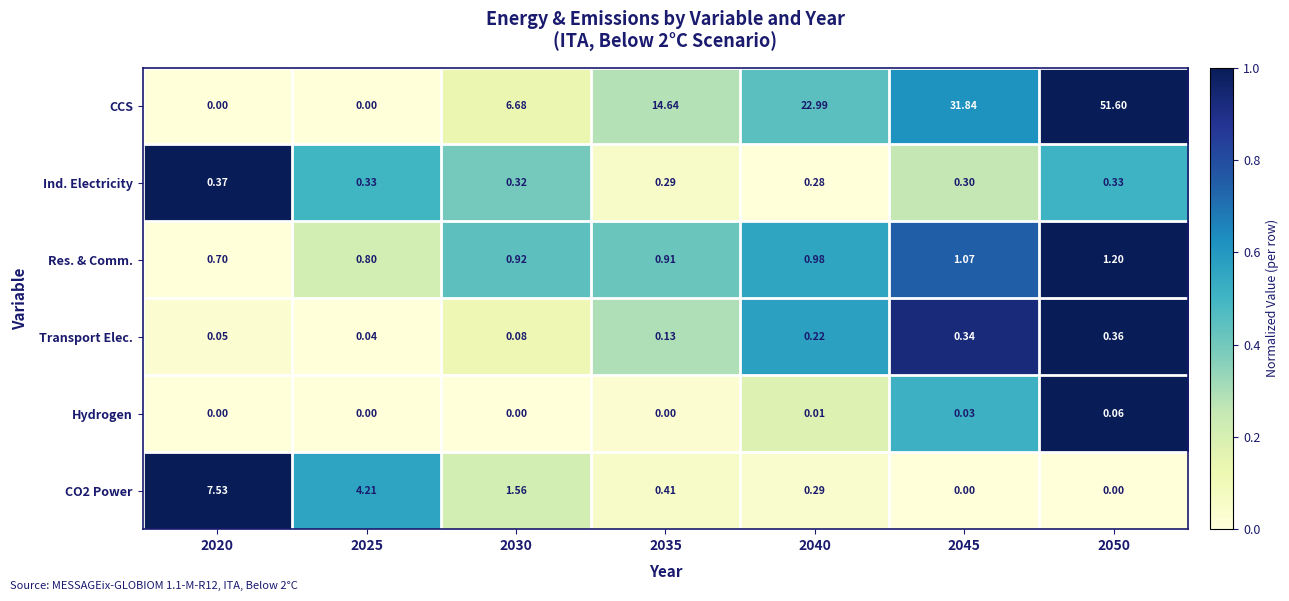

Which series has the largest total across all categories?

CCS